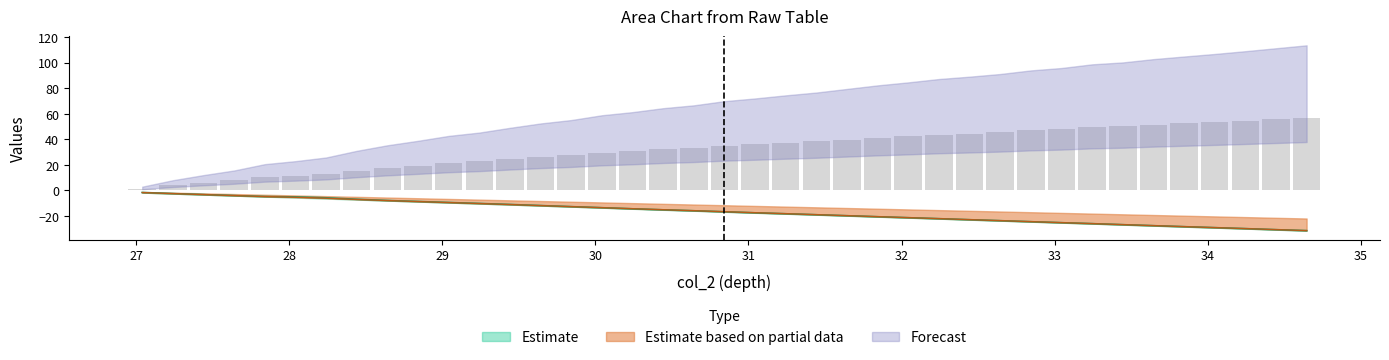

What is the average value of the col_3 series?

-16.6